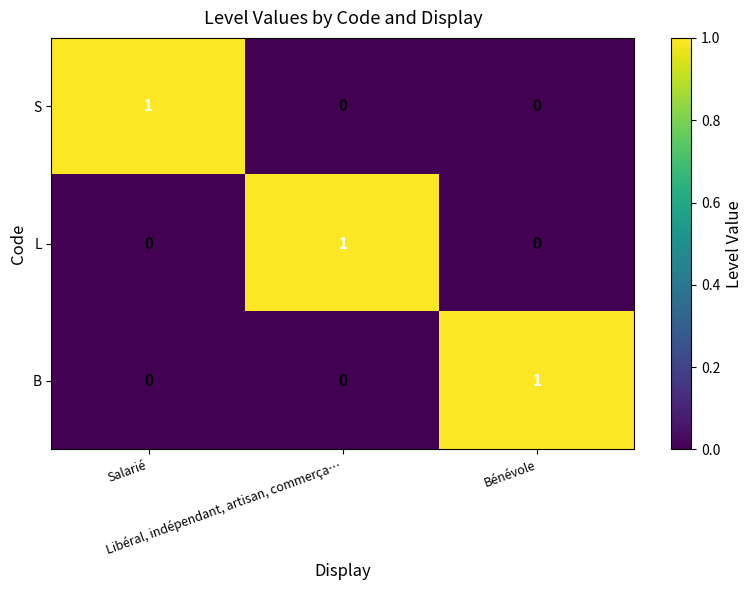

Count the B values in the range 0 to 1.

3